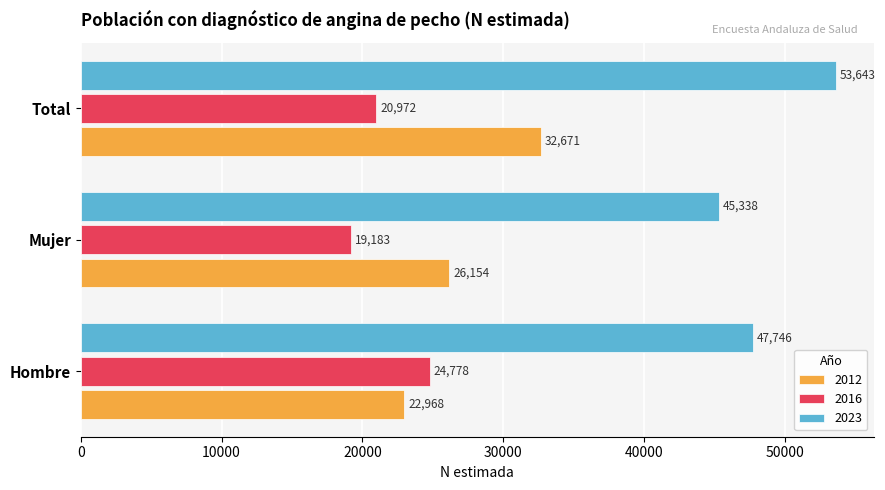

How many data points does each series have?

3